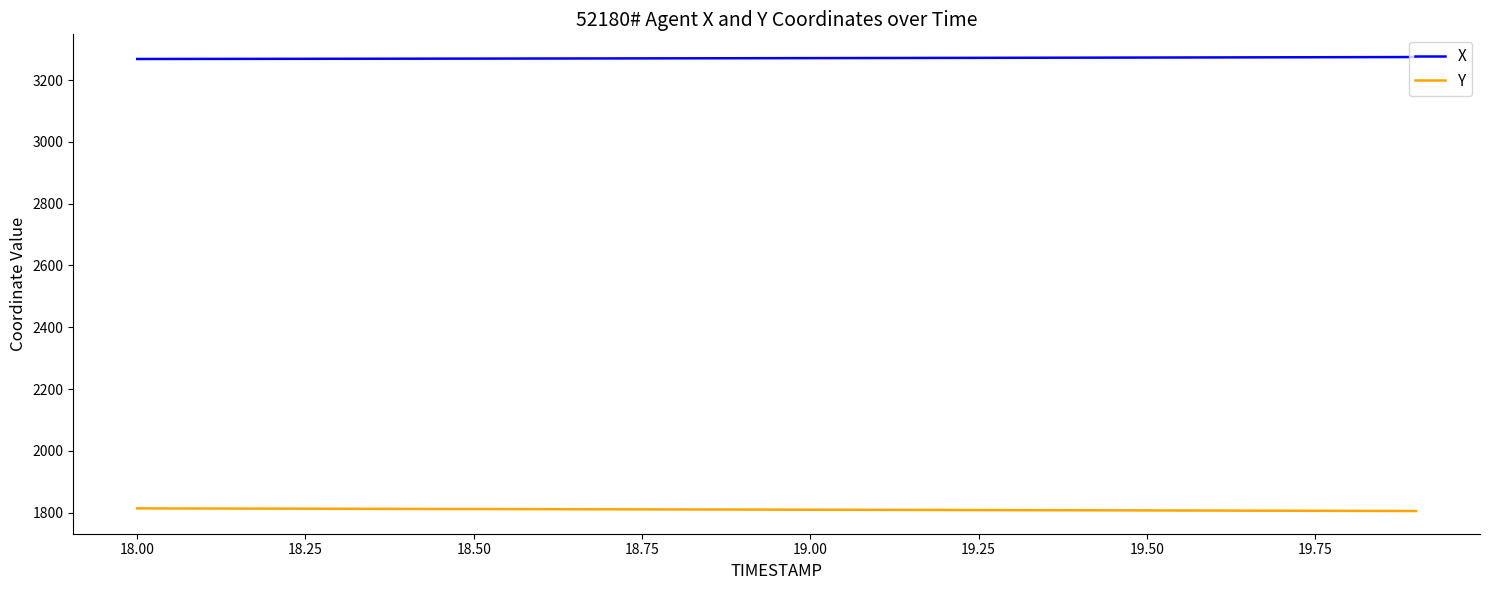

What is the minimum value for Y?

1804.9